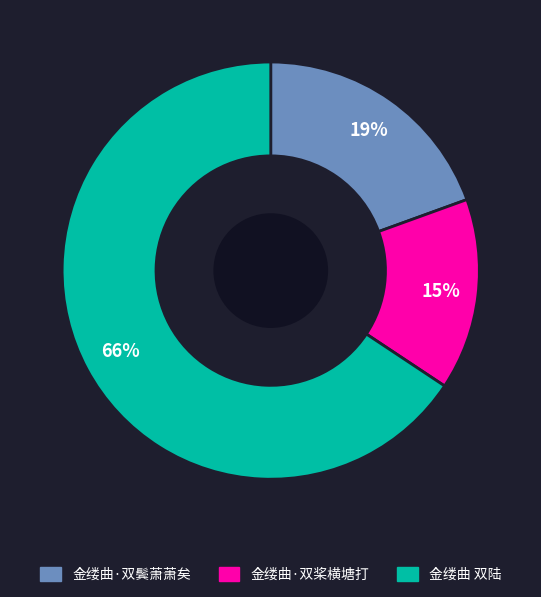

To the nearest percent, what is the difference between the largest and smallest slice percentages?

51%